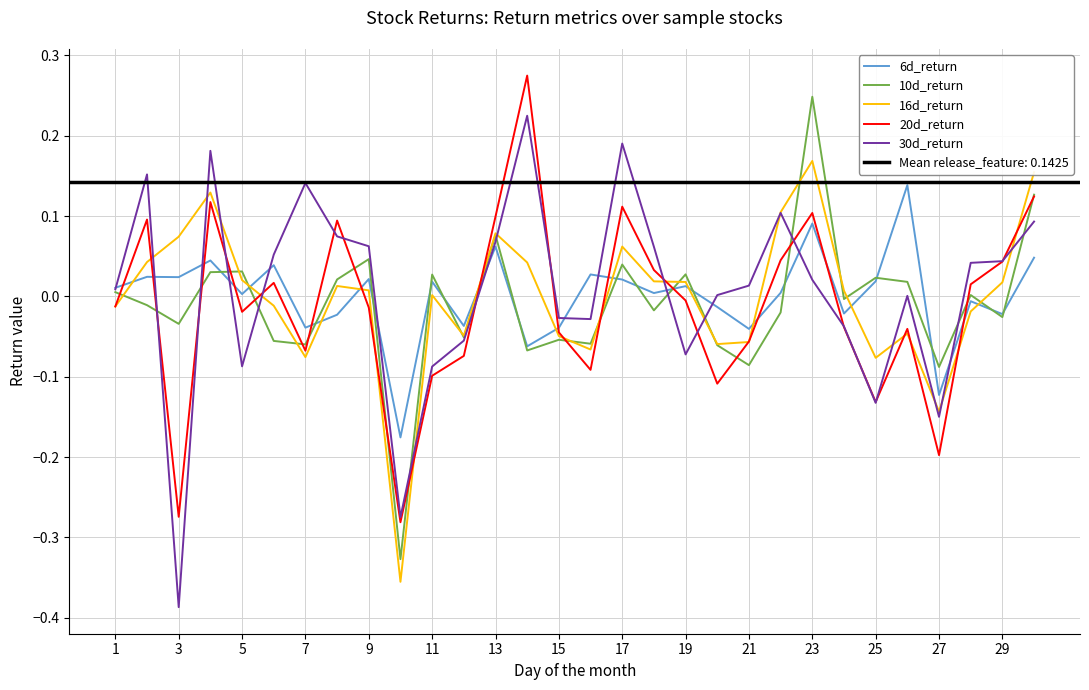

The value of 10d_return at 3 is -0.1. True or false?

False